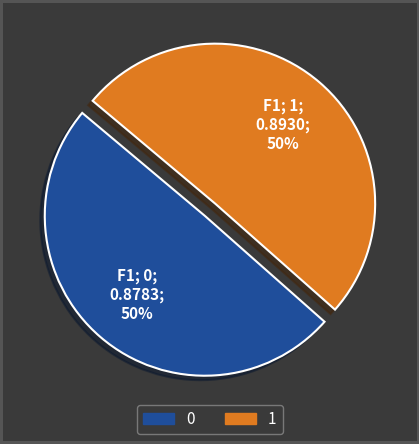

How many slices are in this pie chart?

2